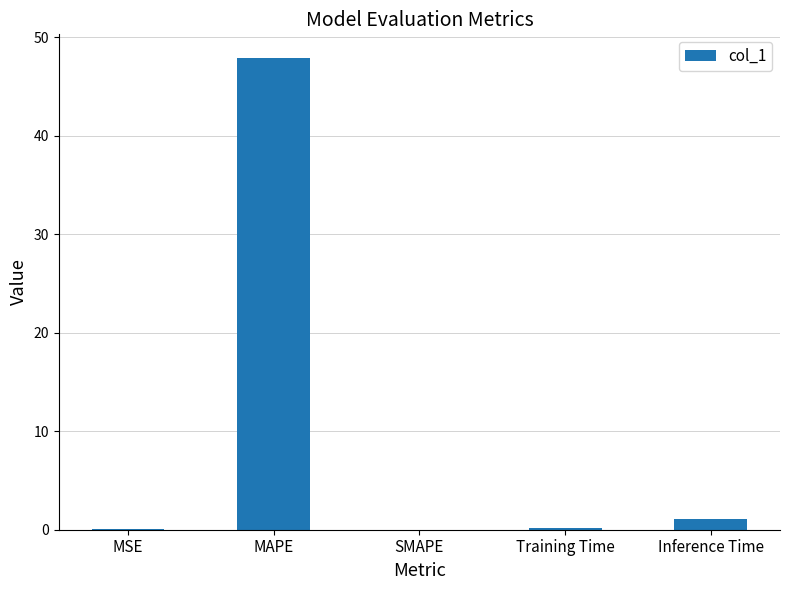

Which category has the highest value across all series?

MAPE